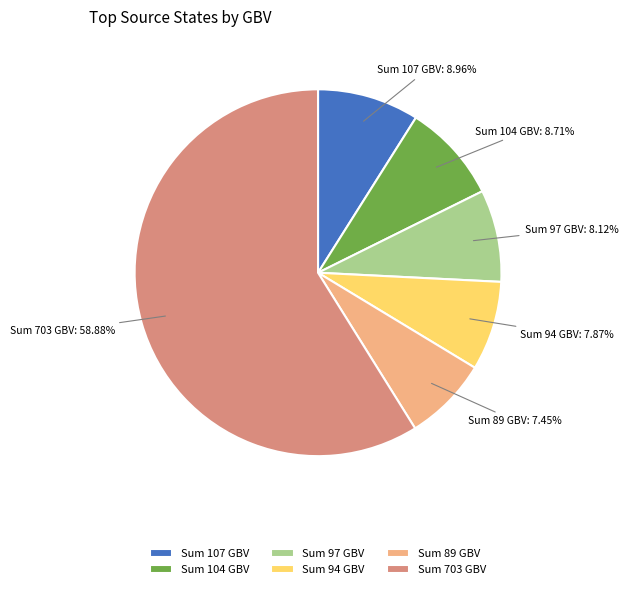

Approximately how many times larger is the value at Sum 703 GBV compared to Sum 107 GBV?

6.6